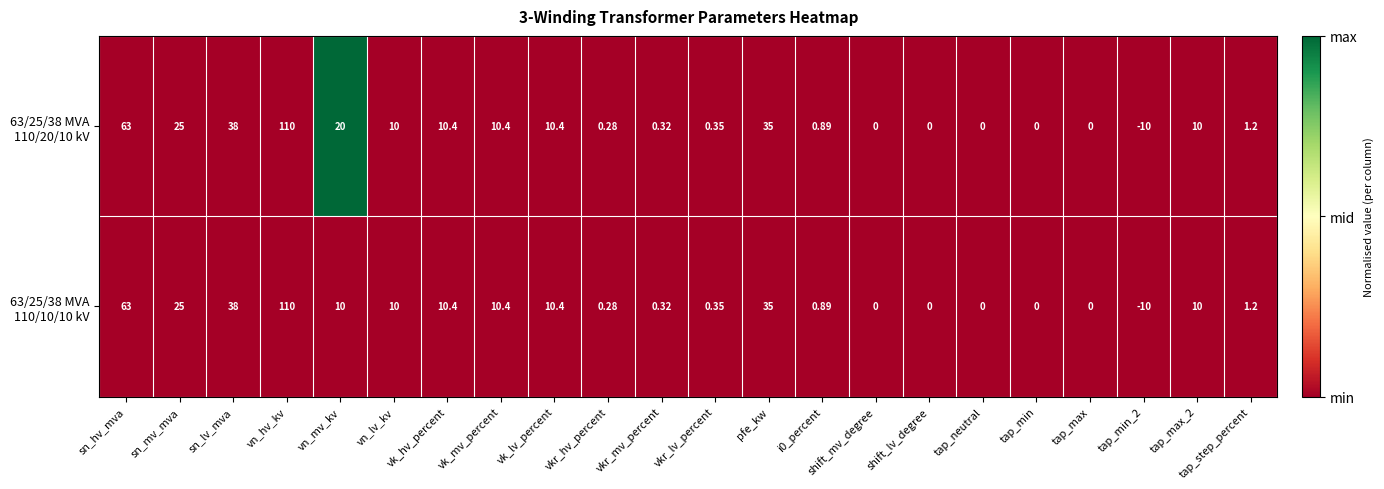

At which category does the chart reach its peak across all series?

vn_hv_kv